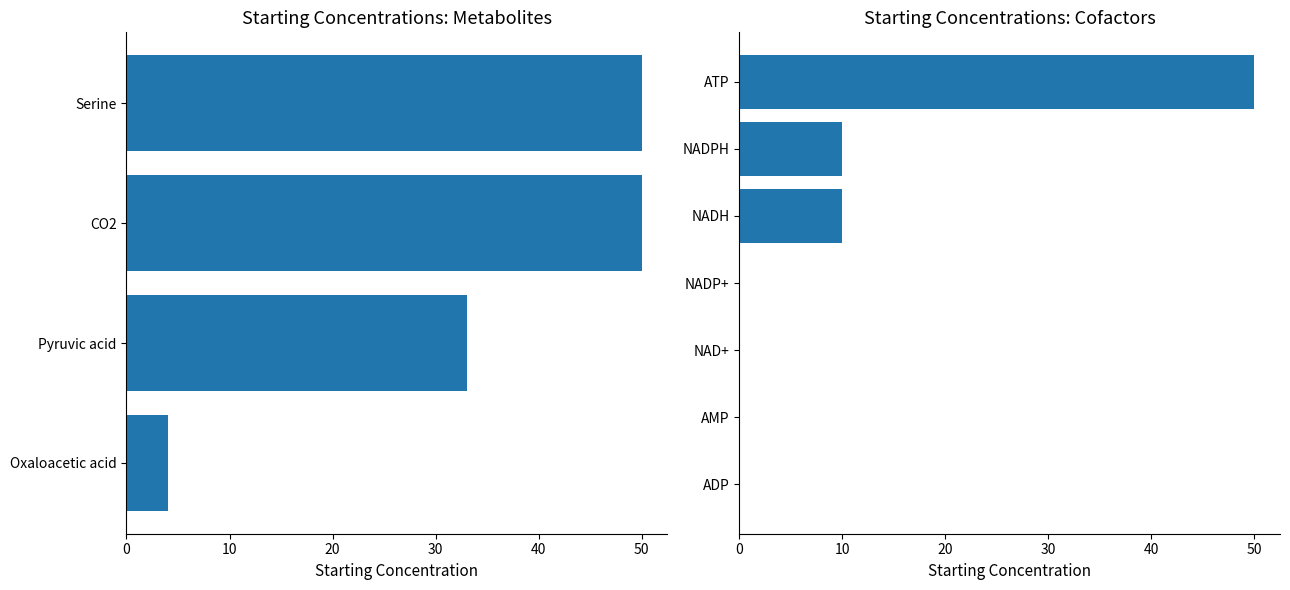

What is the change in value from NADP+ to NADH?

+10